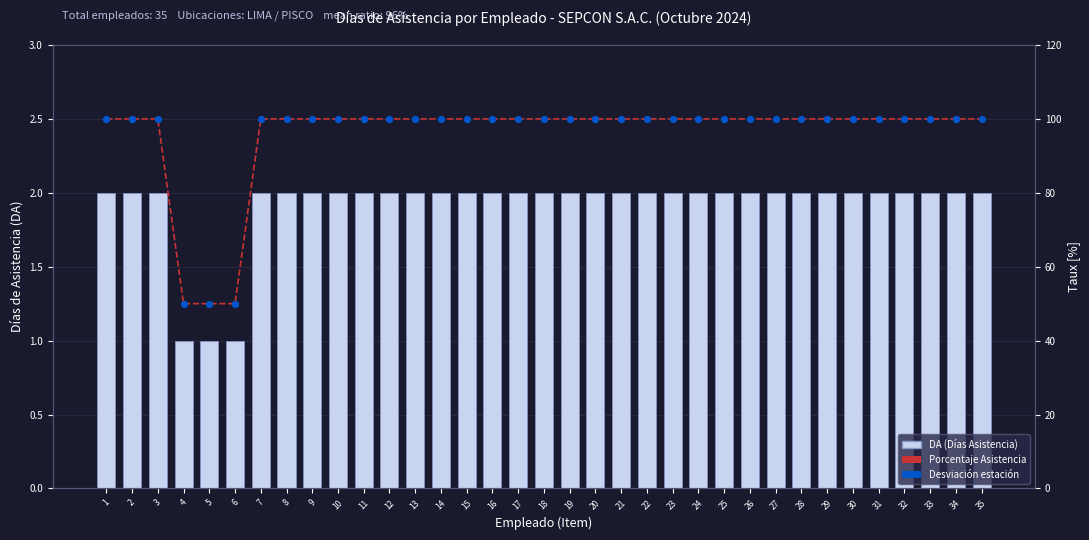

What is the total value across all series at 20?

202